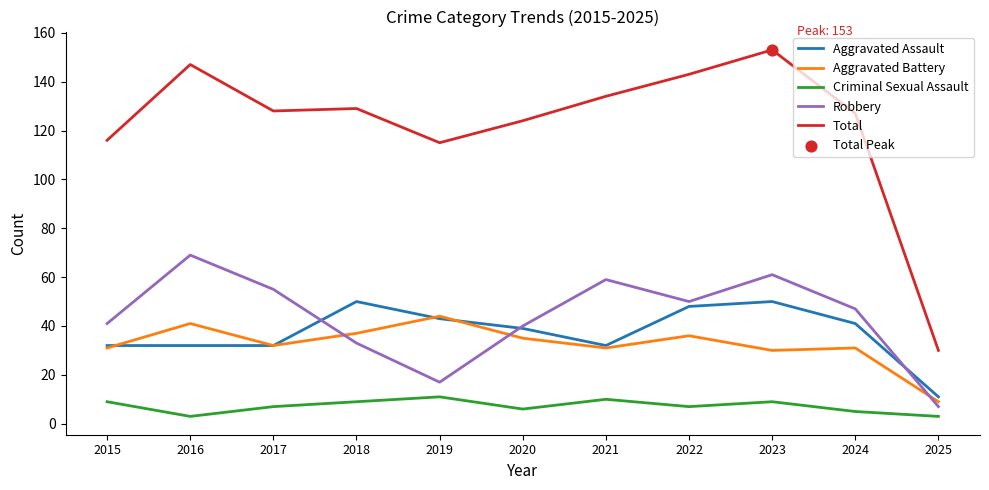

At which category is the sum across all series the highest?

2023